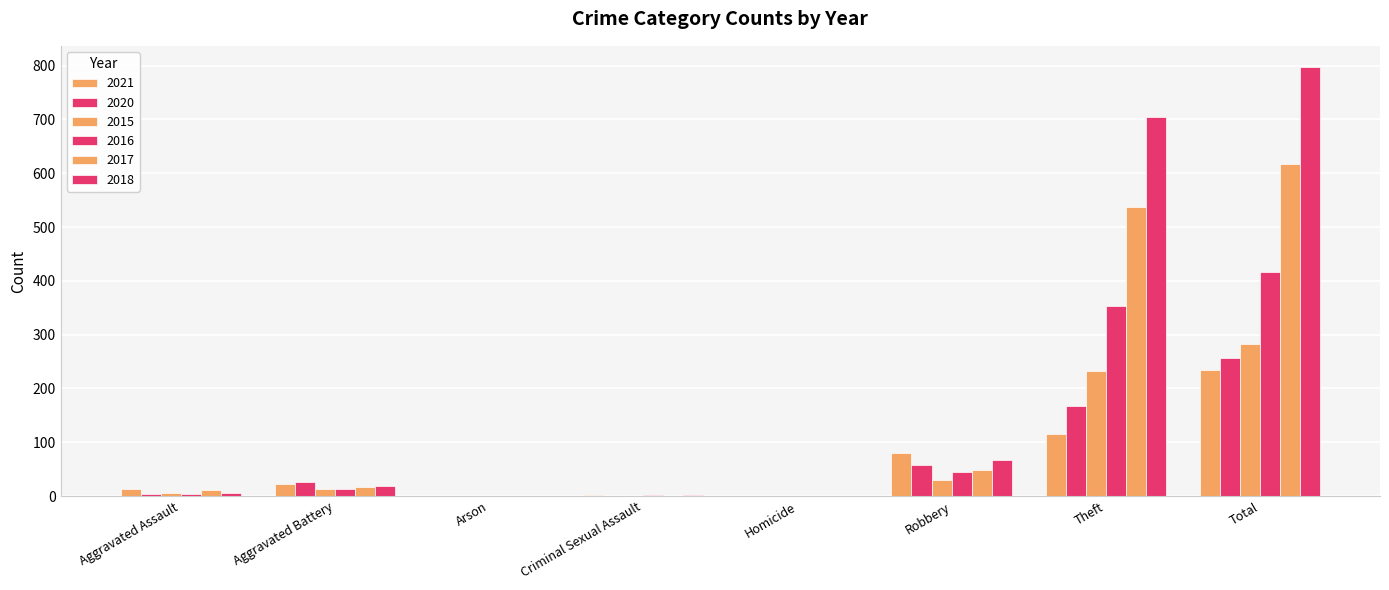

What is the value of the 2015 bar at the 1st from the left?

6